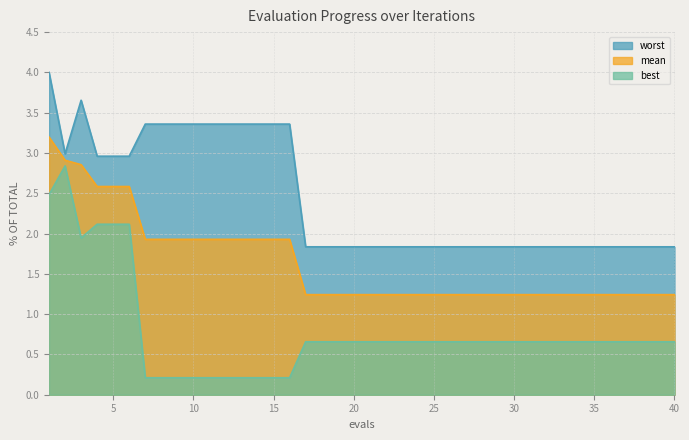

Rank the series at 1 from lowest to highest value.

best, mean, worst